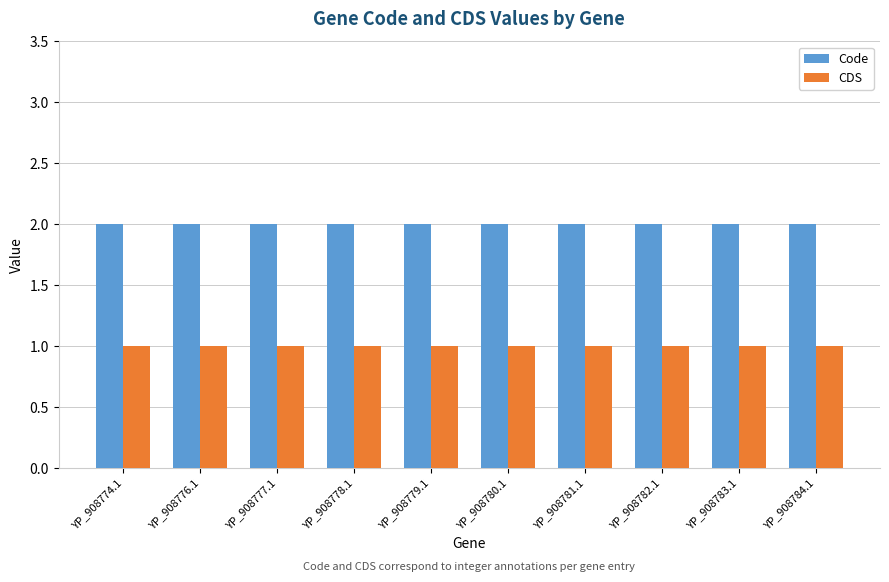

At YP_908783.1, list the series in order from smallest to largest.

CDS, Code